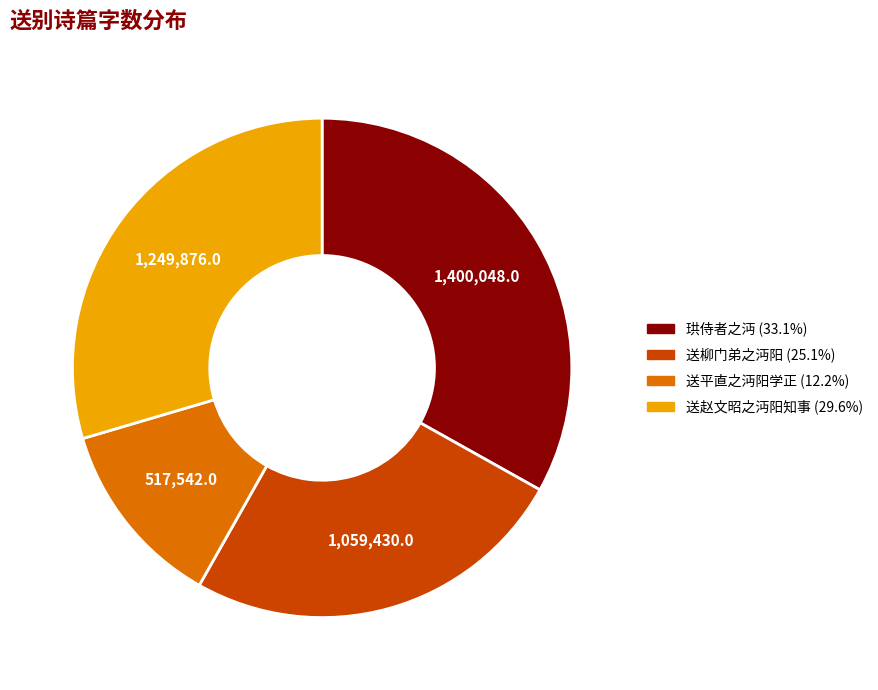

Is there any slice that represents more than half of the pie?

No